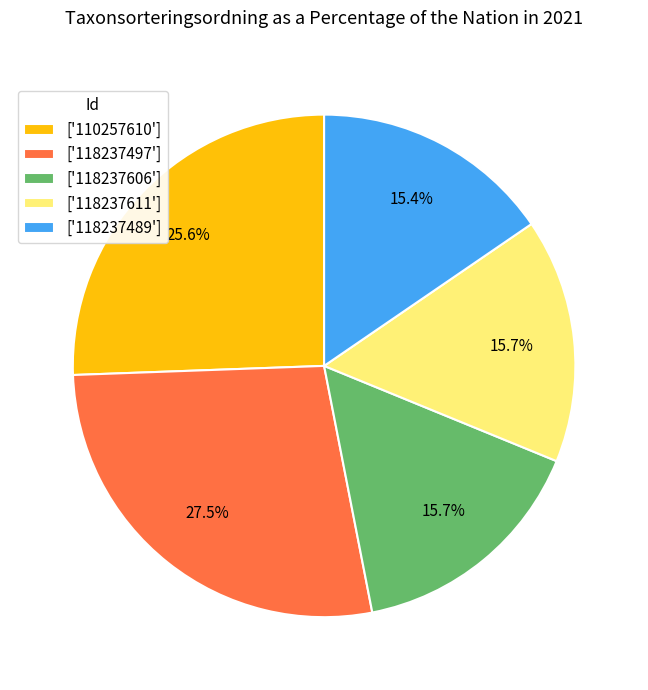

Is there any slice that represents more than half of the pie?

No